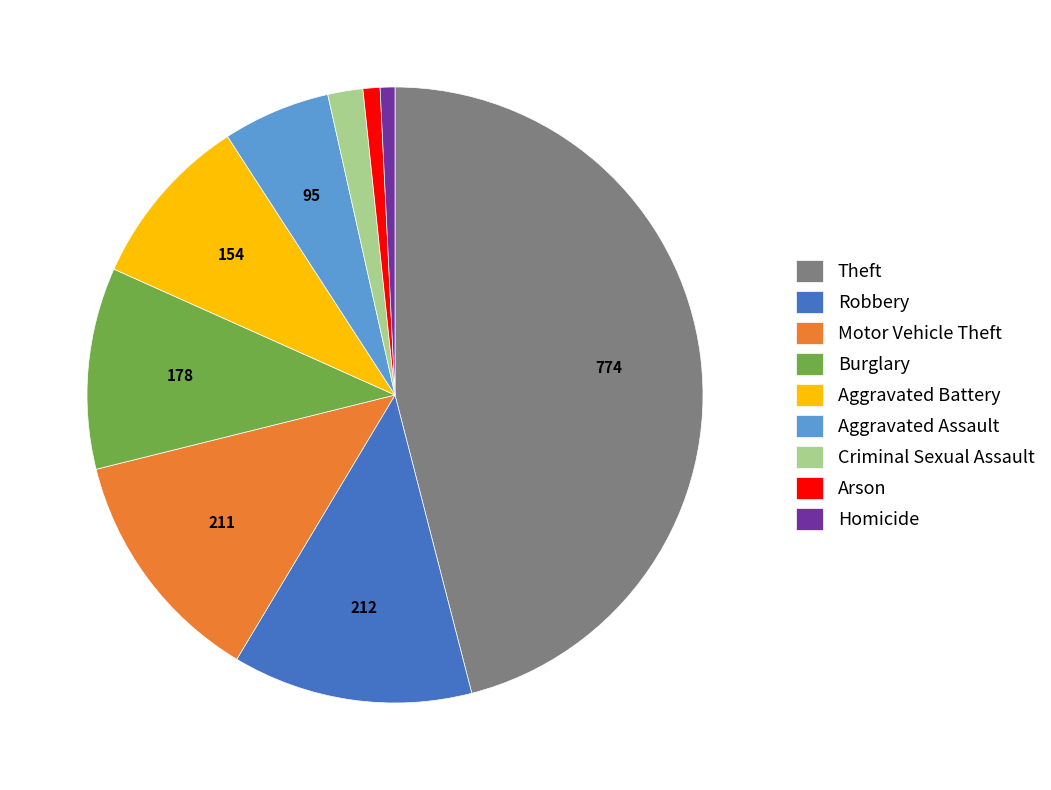

Combined, do Aggravated Battery and Burglary account for over 50%?

No